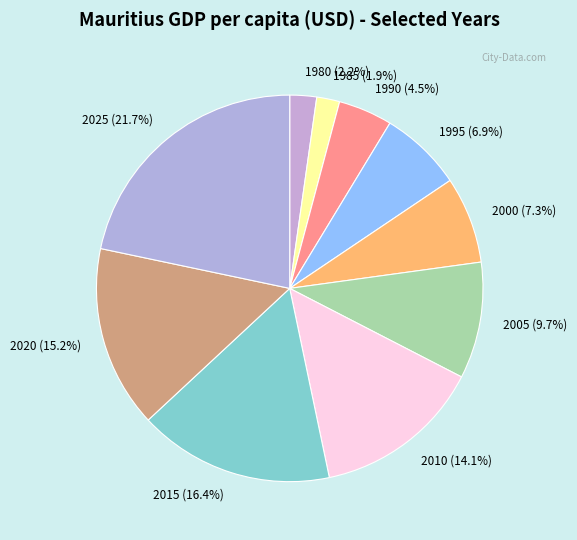

Which category has the biggest portion of the pie?

2025